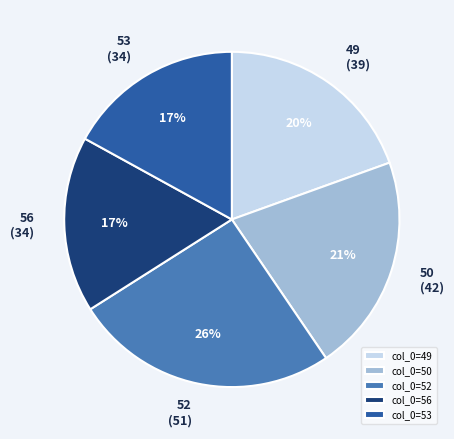

True or false: 53 (34) accounts for 17% of the total.

True